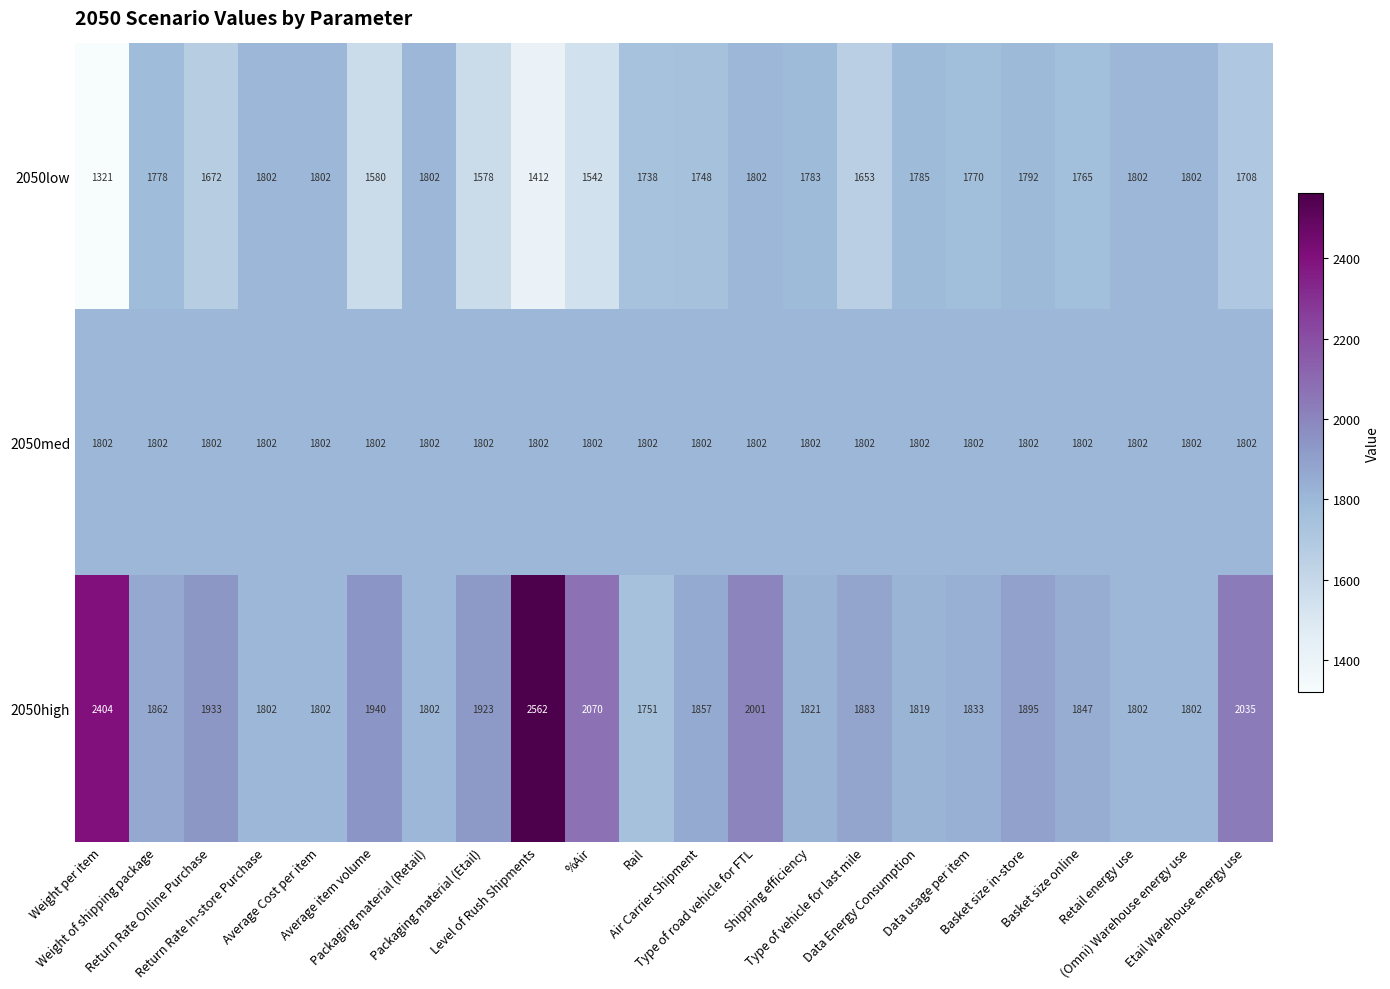

Which series has the largest total across all categories?

2050high